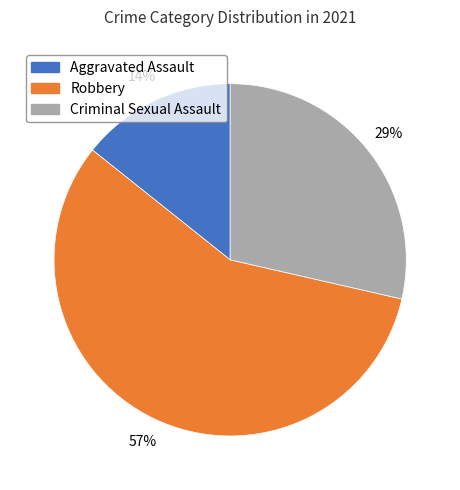

Count the number of slices in the pie.

3